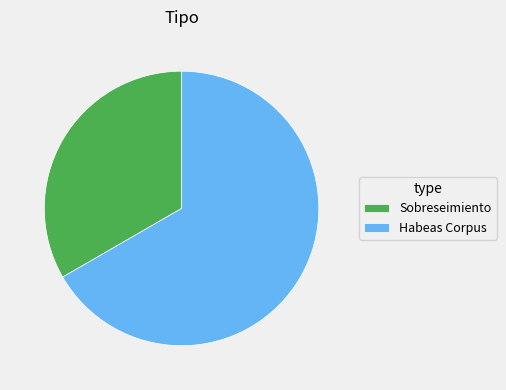

What is the smallest slice in the pie chart?

Sobreseimiento